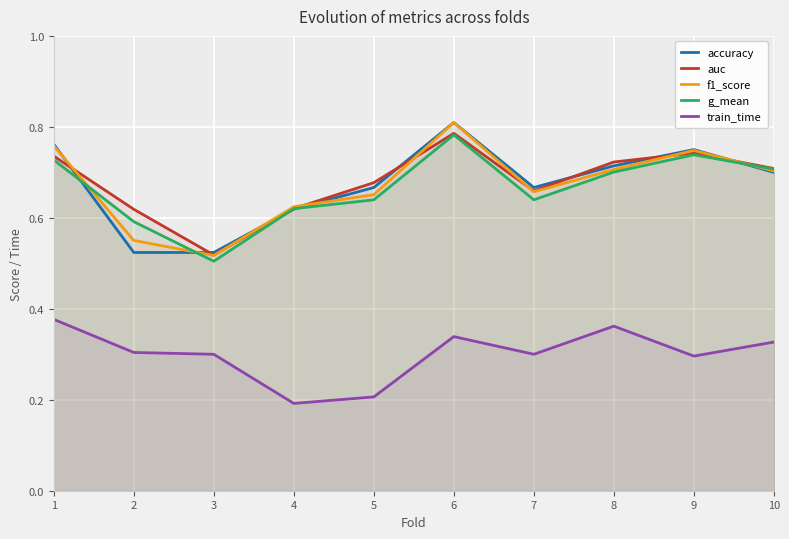

How many lines are shown in the chart?

5